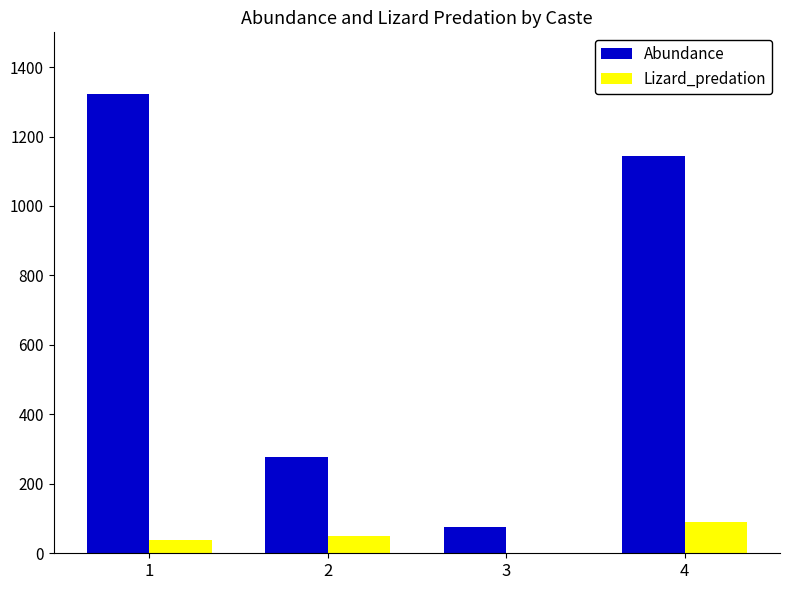

What value does the Lizard_predation series have at 1?

39